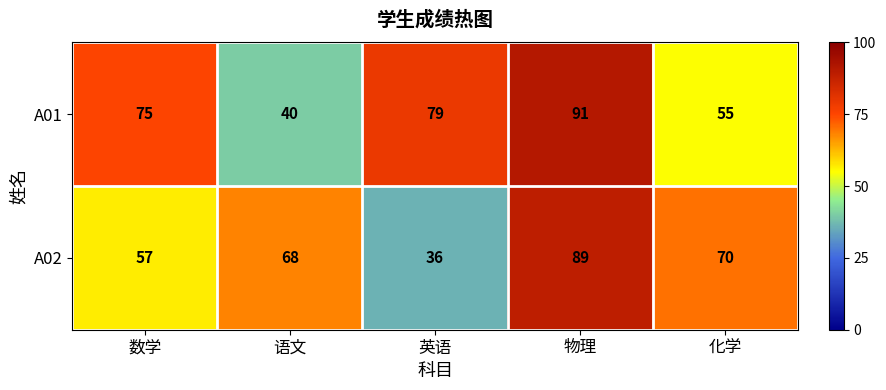

What is the approximate value of A01 at 英语?

79